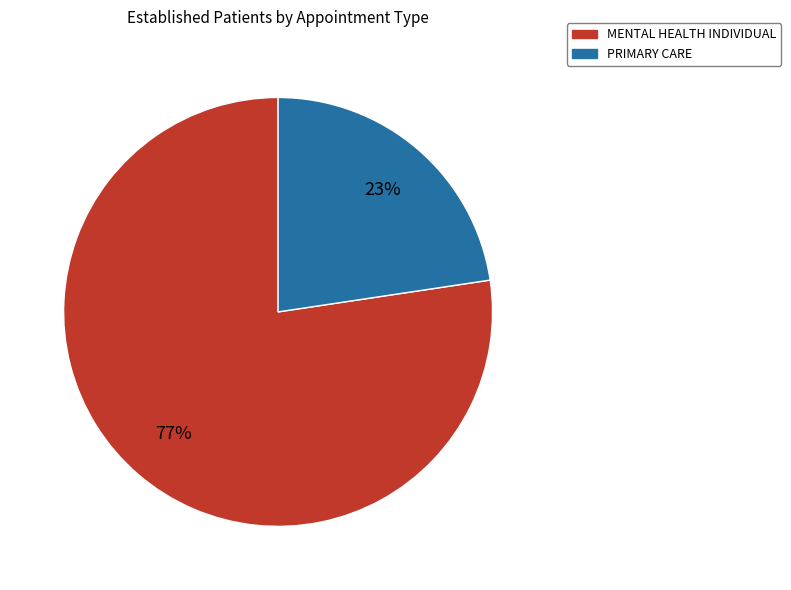

Which slice is the smallest?

PRIMARY CARE